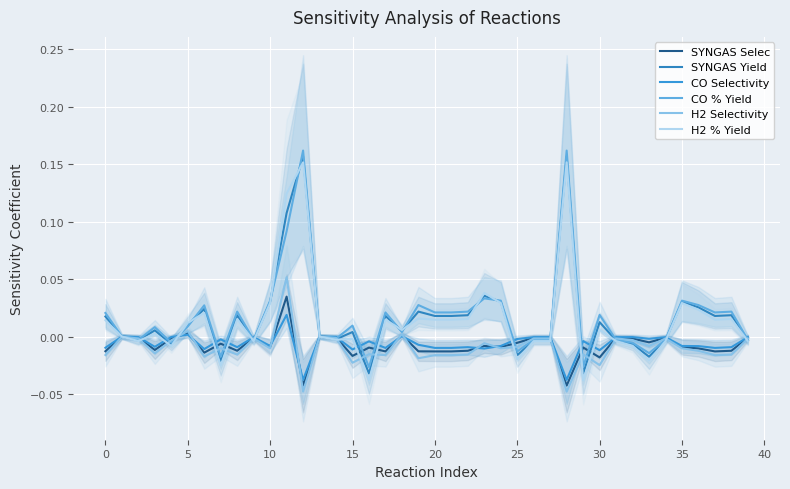

What is the label of the 25th point from the left?

24